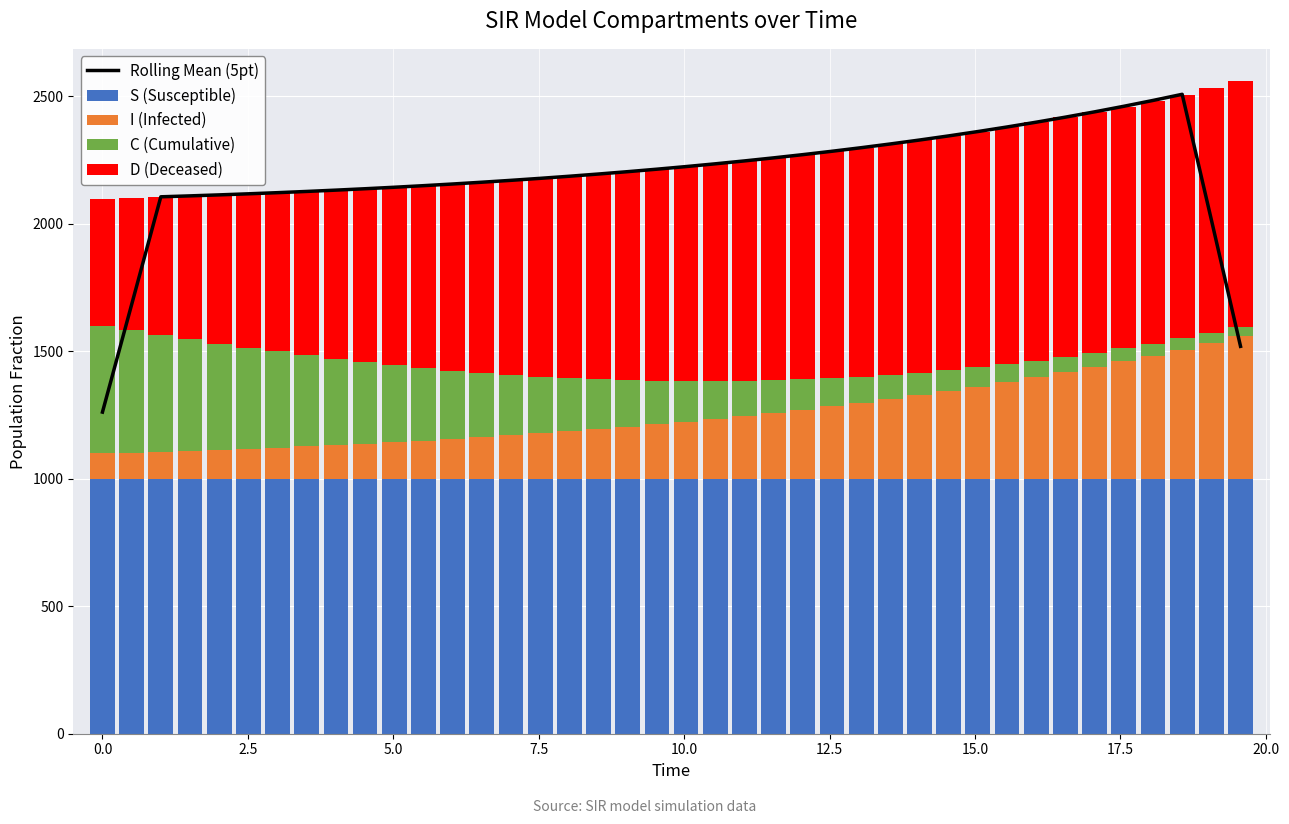

What is the highest value of the S (Susceptible) series?

999.8